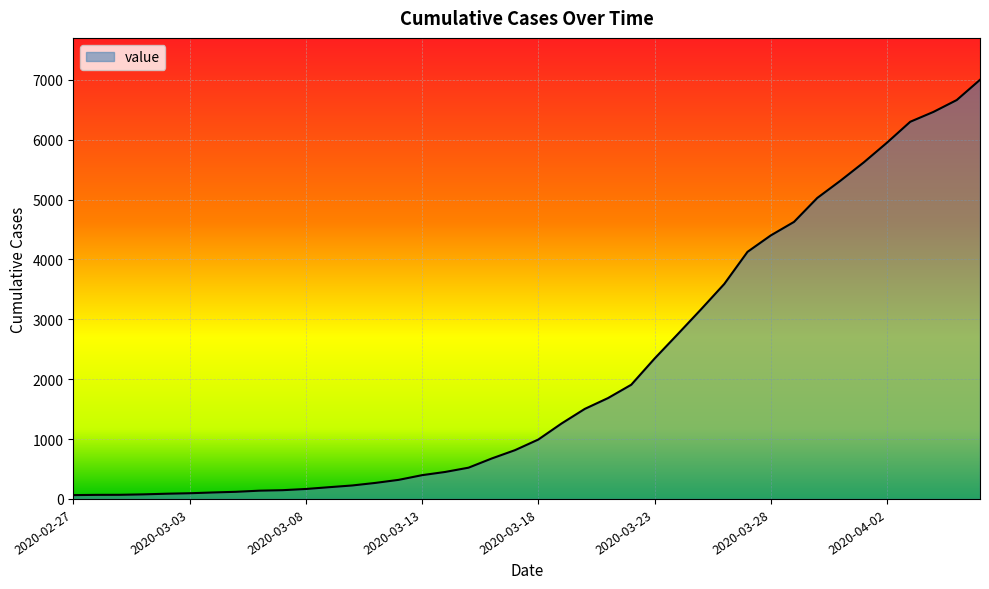

What is the difference between the maximum and minimum values?

6938